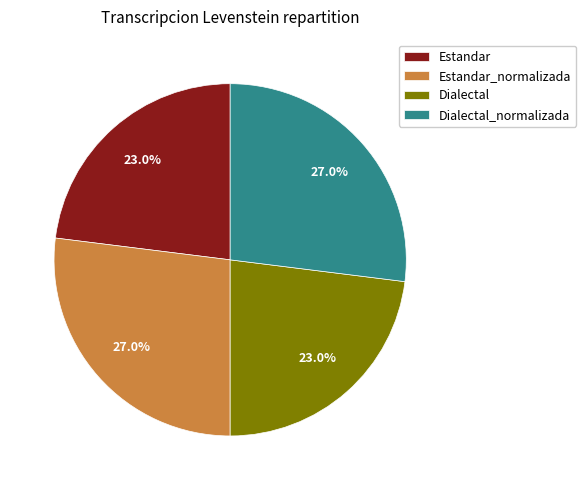

Count the number of slices in the pie.

4